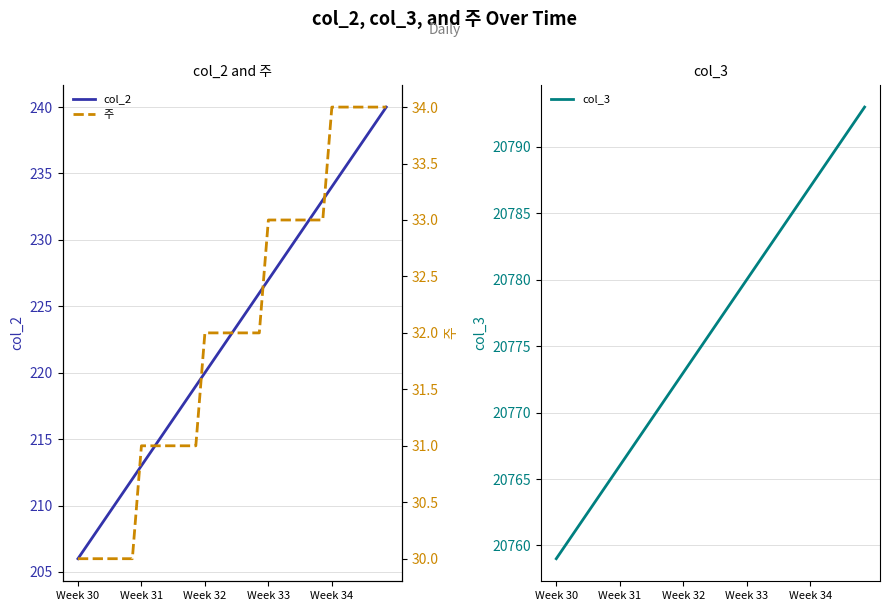

What is the difference between the second highest and second lowest values in the col_3 series?

32